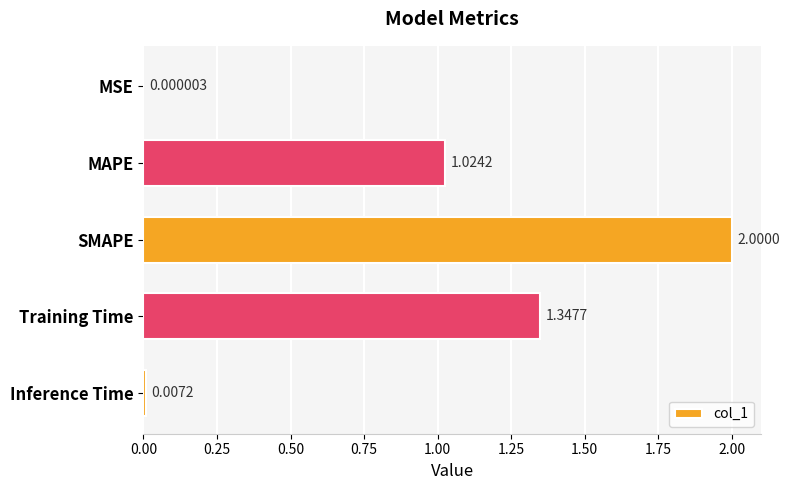

Where is the data nearest to the value 1?

MAPE